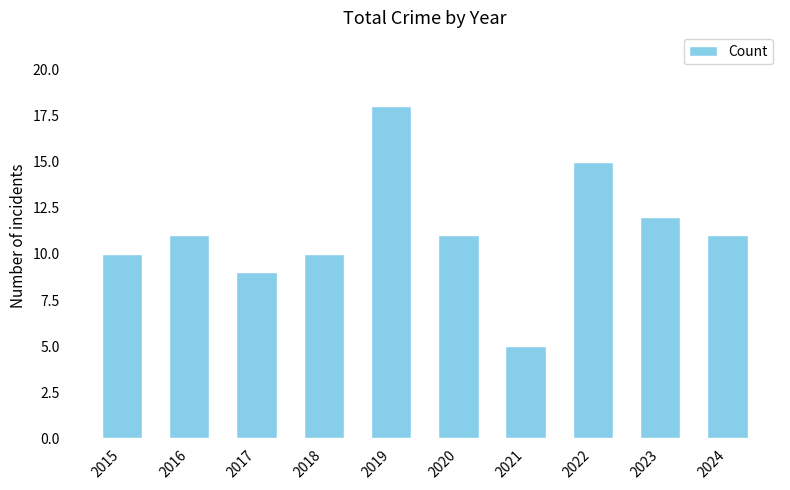

What value does the data have at 2019?

18